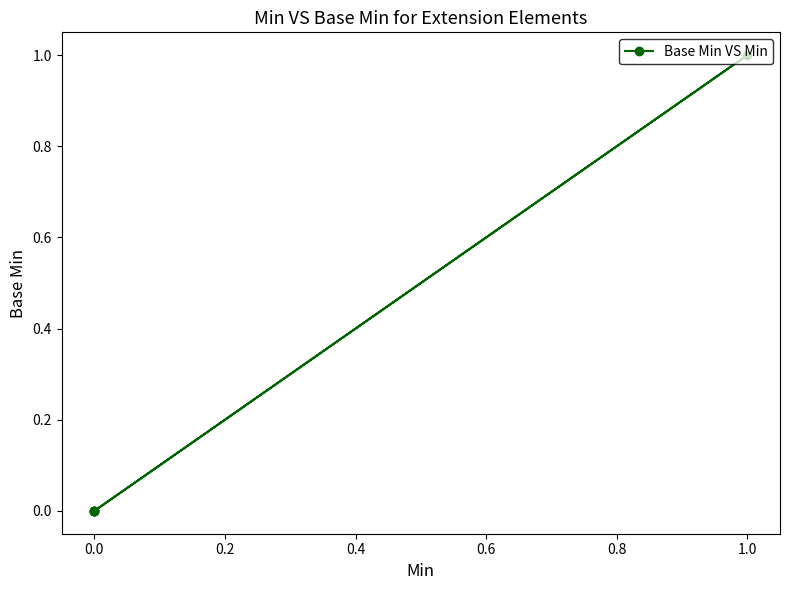

True or false: the data shows 0 at 0.0.

False